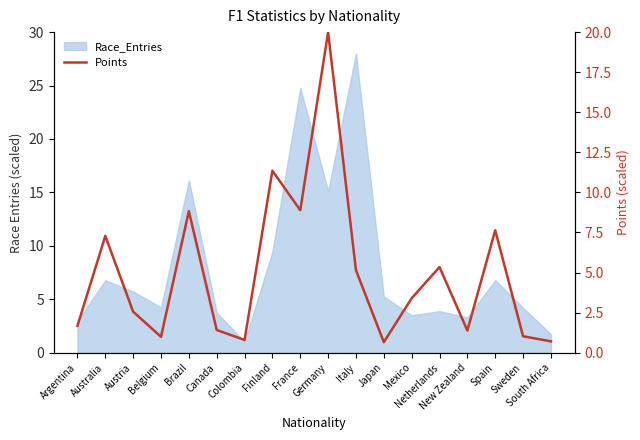

How many interior local peaks (higher than both neighbors) does the data have?

6